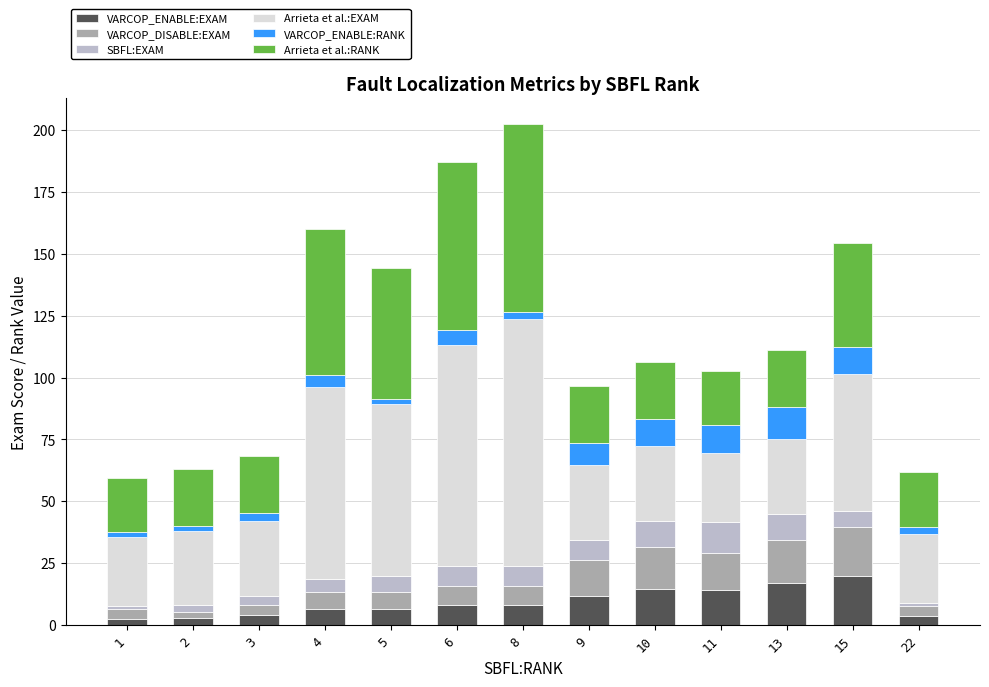

What is the difference between the second highest and minimum values in the VARCOP_ENABLE:EXAM series?

14.6